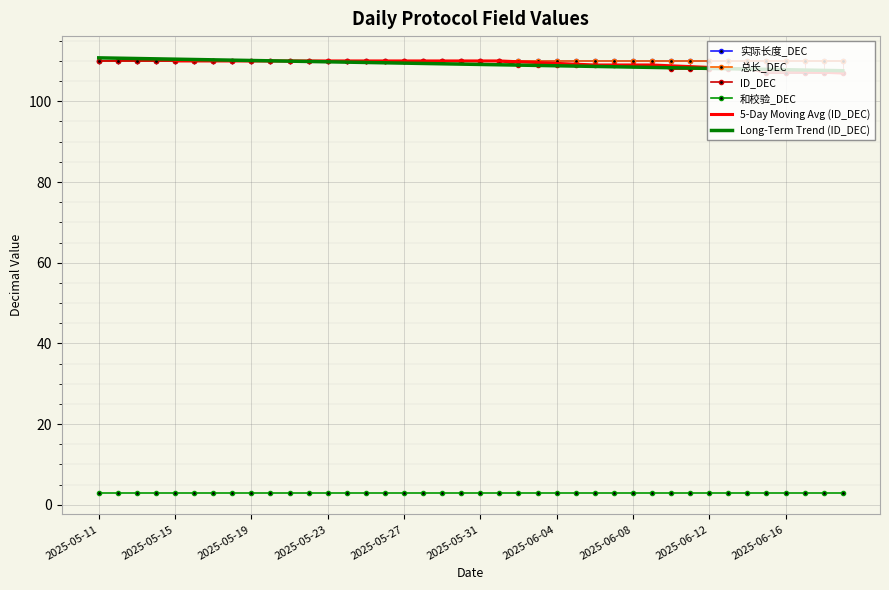

The value of 和校验_DEC at 2025-06-16 is 4. True or false?

False